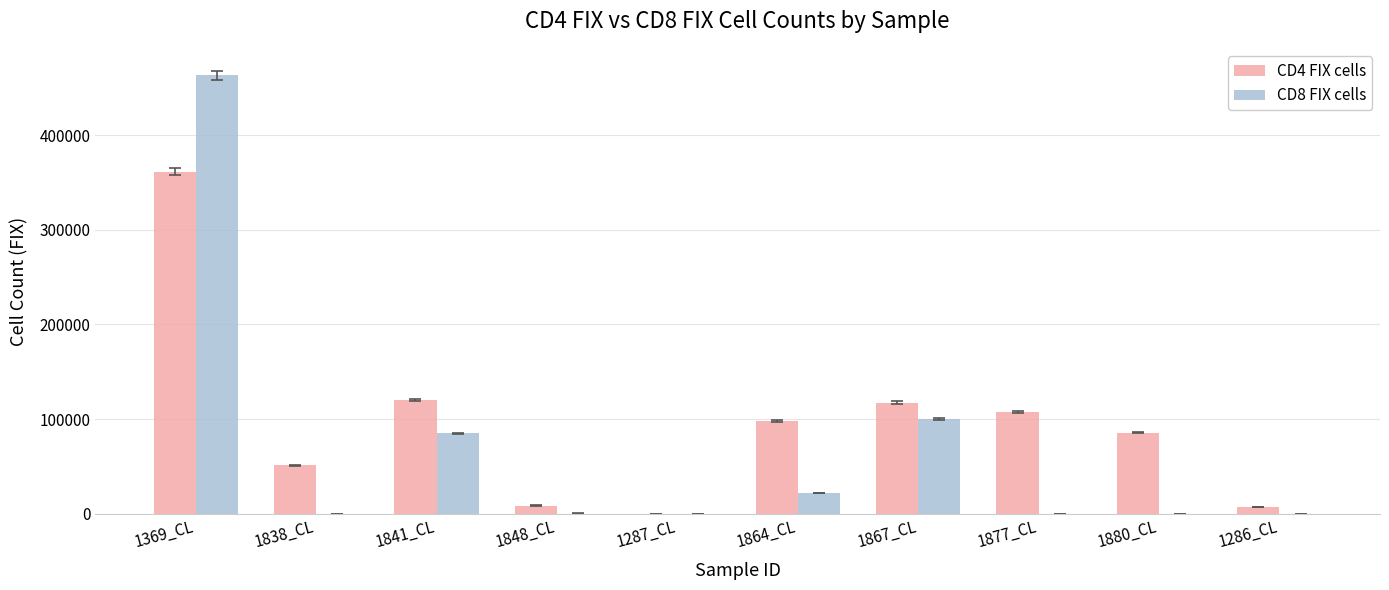

At which category is the sum across all series the highest?

1369_CL